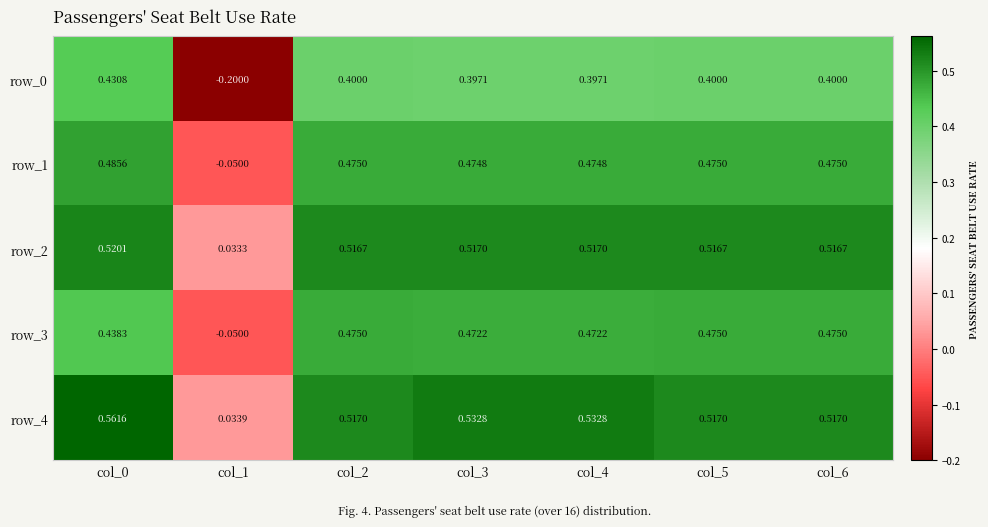

Is the value of row_0 at col_6 greater than the value of row_3 at col_5?

No